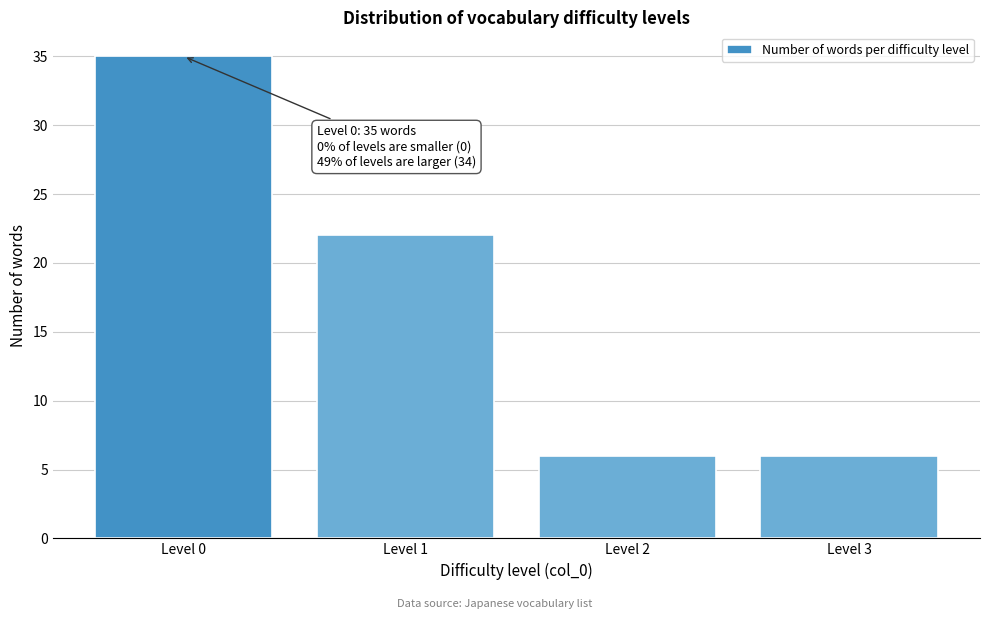

Reading left to right, transcribe all the data shown in this chart.

35	22	6	6